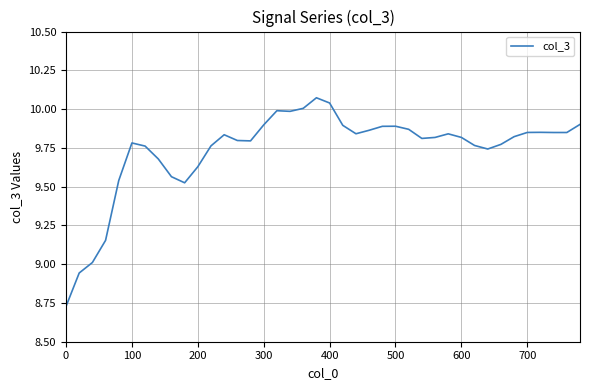

What is the difference between the maximum and minimum values?

1.3